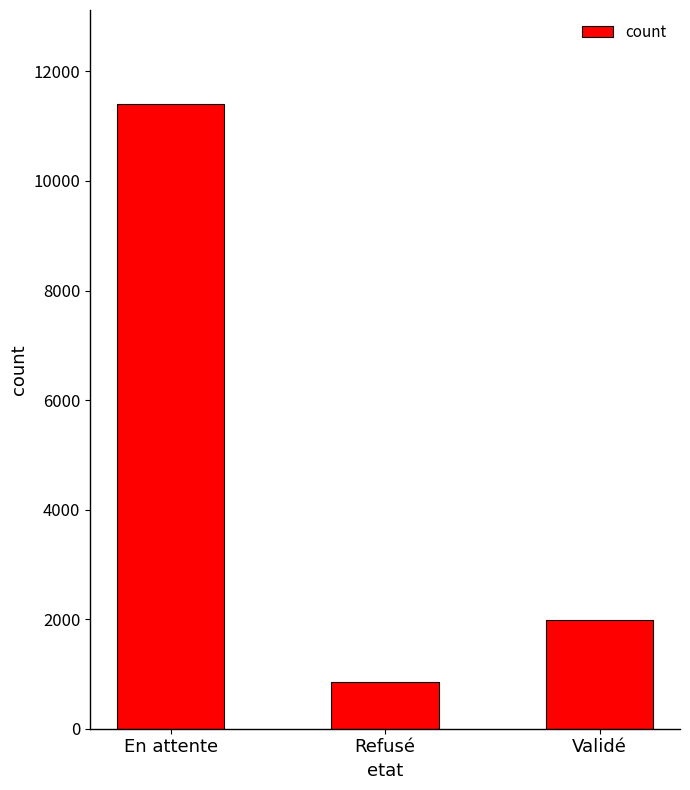

The chart shows a value of 7262 at En attente. True or false?

False